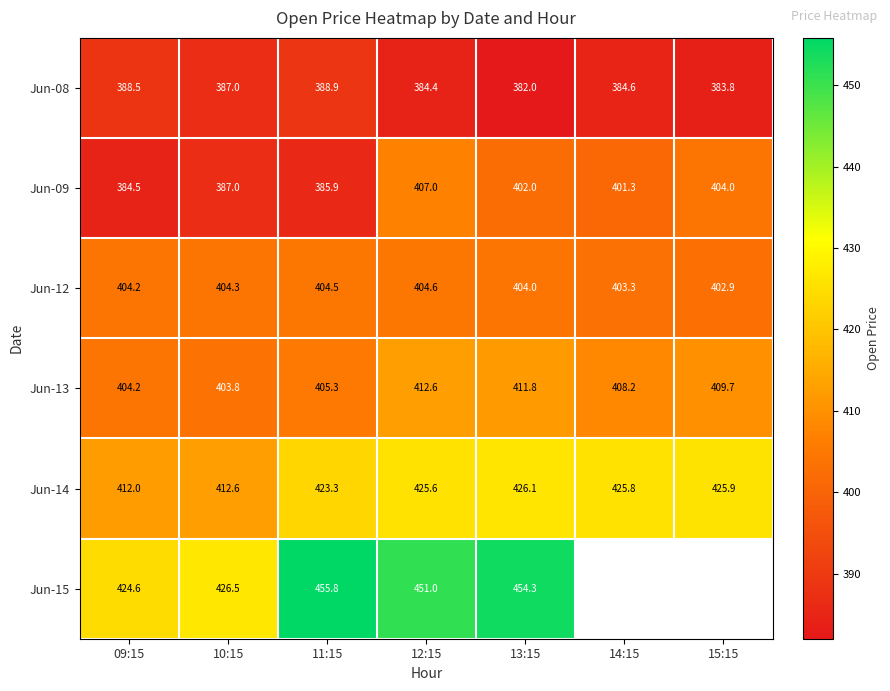

What is the total value across all series at 10:15?

2421.2